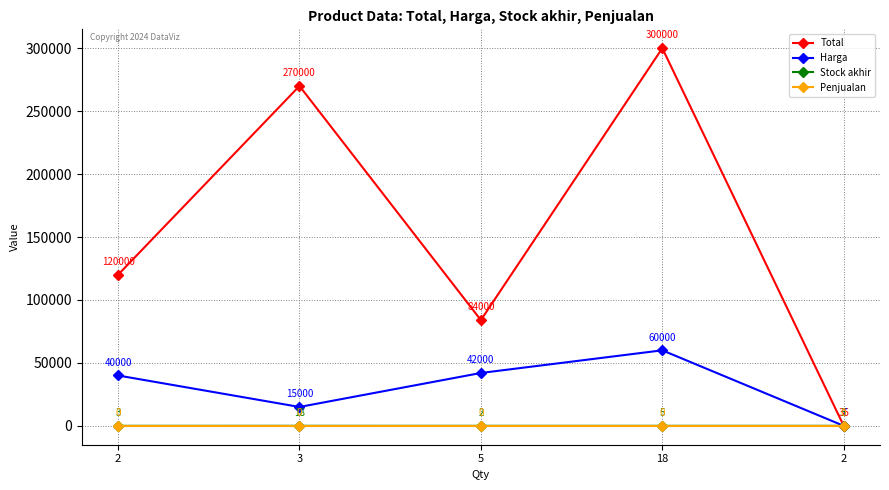

Reading left to right, extract all data points from this chart.

Total: 120000	270000	84000	300000	35
Harga: 40000	15000	42000	60000	7
Stock akhir: 3	18	2	5	5
Penjualan: 0	0	0	0	0